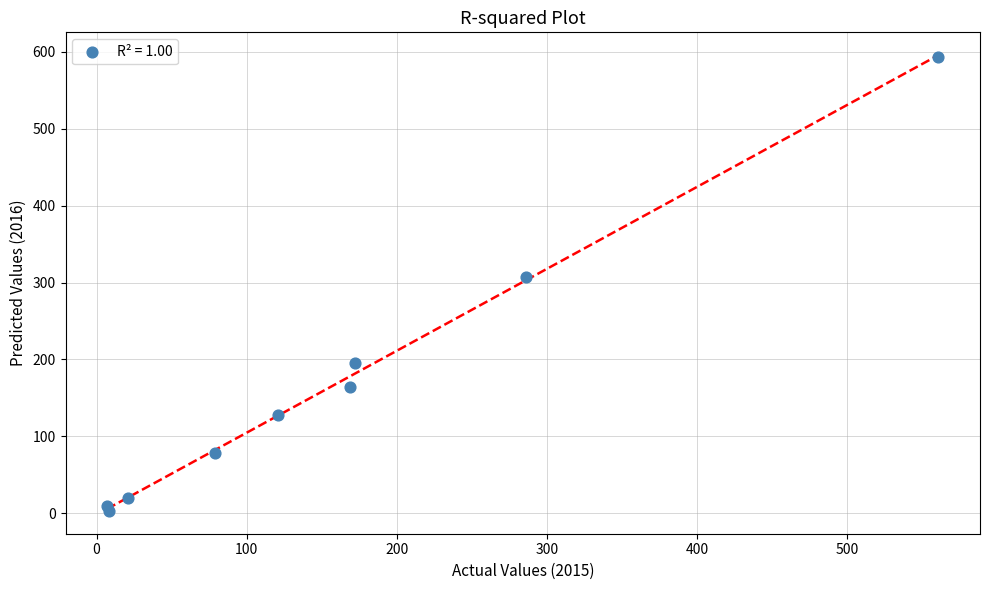

What Y value in the scatter plot is closest to 298?

307